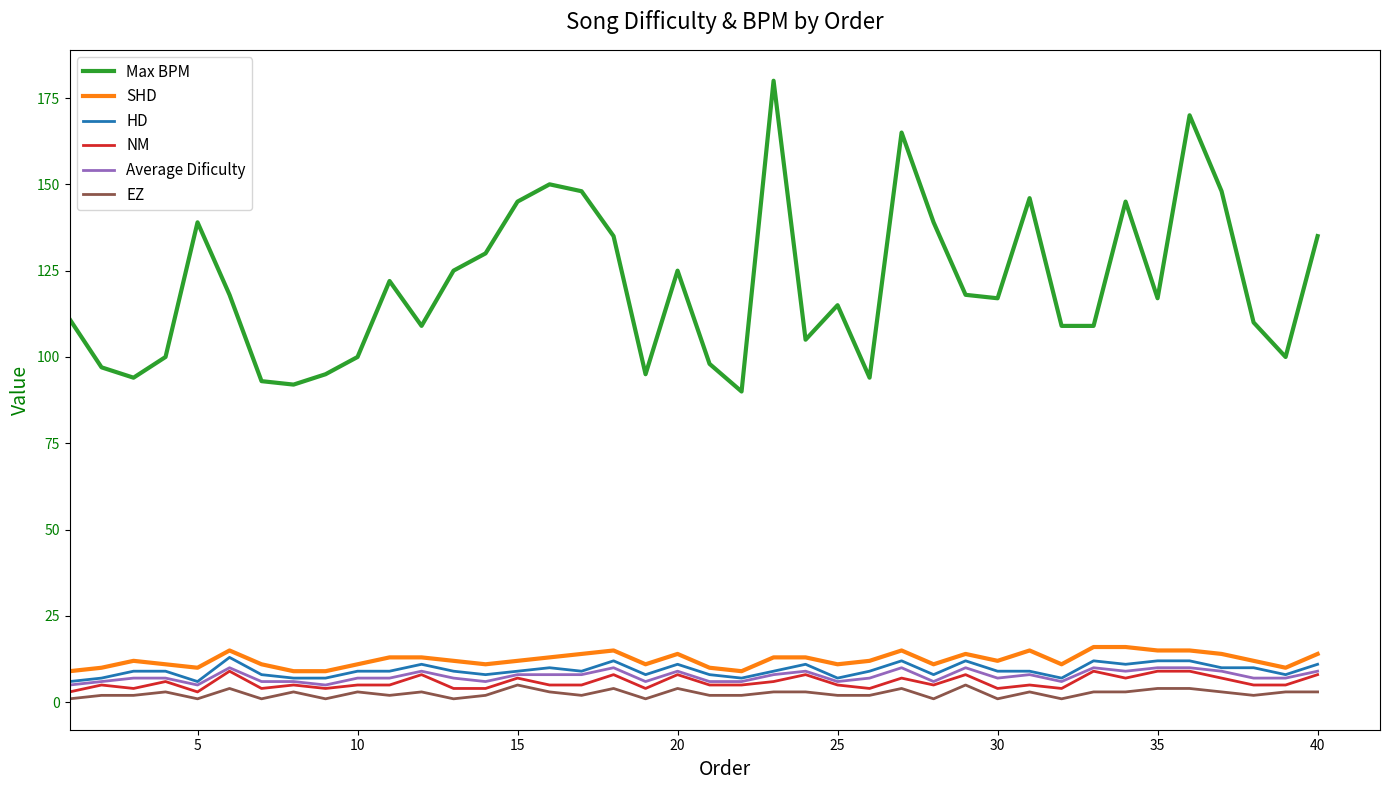

Reading left to right, extract all data points from this chart.

Max BPM: 111	97	94	100	139	118	93	92	95	100	122	109	125	130	145	150	148	135	95	125	98	90	180	105	115	94	165	139	118	117	146	109	109	145	117	170	148	110	100	135
SHD: 9	10	12	11	10	15	11	9	9	11	13	13	12	11	12	13	14	15	11	14	10	9	13	13	11	12	15	11	14	12	15	11	16	16	15	15	14	12	10	14
HD: 6	7	9	9	6	13	8	7	7	9	9	11	9	8	9	10	9	12	8	11	8	7	9	11	7	9	12	8	12	9	9	7	12	11	12	12	10	10	8	11
NM: 3	5	4	6	3	9	4	5	4	5	5	8	4	4	7	5	5	8	4	8	5	5	6	8	5	4	7	5	8	4	5	4	9	7	9	9	7	5	5	8
Average Dificulty: 5	6	7	7	5	10	6	6	5	7	7	9	7	6	8	8	8	10	6	9	6	6	8	9	6	7	10	6	10	7	8	6	10	9	10	10	9	7	7	9
EZ: 1	2	2	3	1	4	1	3	1	3	2	3	1	2	5	3	2	4	1	4	2	2	3	3	2	2	4	1	5	1	3	1	3	3	4	4	3	2	3	3